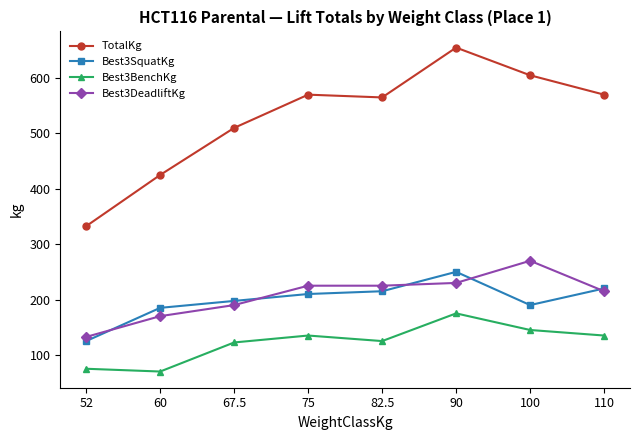

At 100, list the series in order from largest to smallest.

TotalKg, Best3DeadliftKg, Best3SquatKg, Best3BenchKg